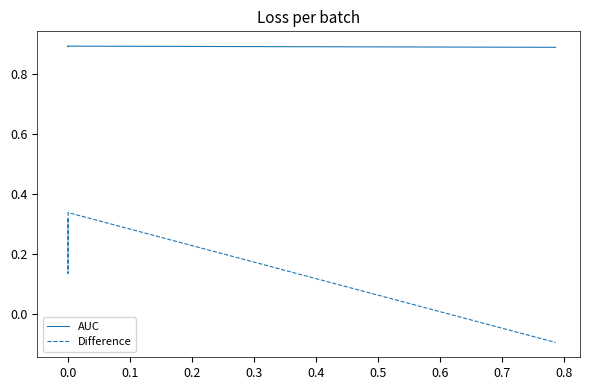

Is it true that Difference equals 0.5 at 0.0?

False